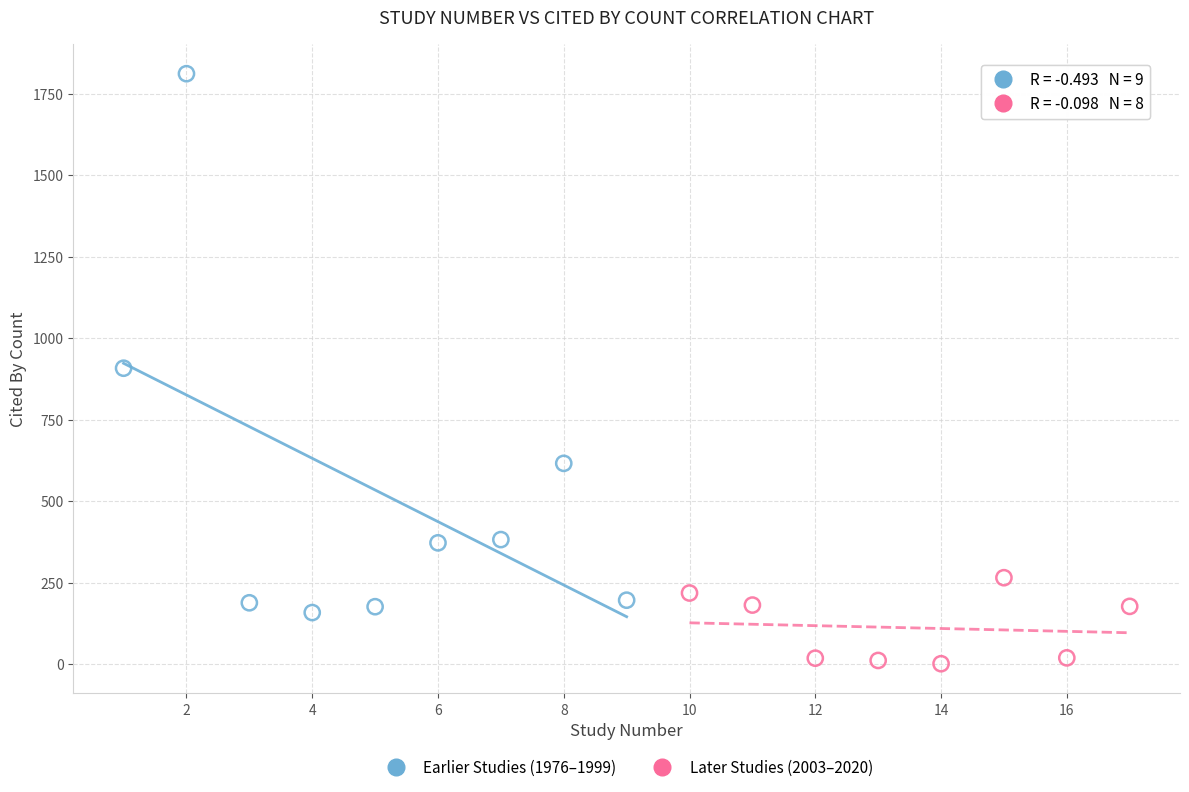

Which series reaches the minimum Y coordinate?

Later Studies (2003–2020)